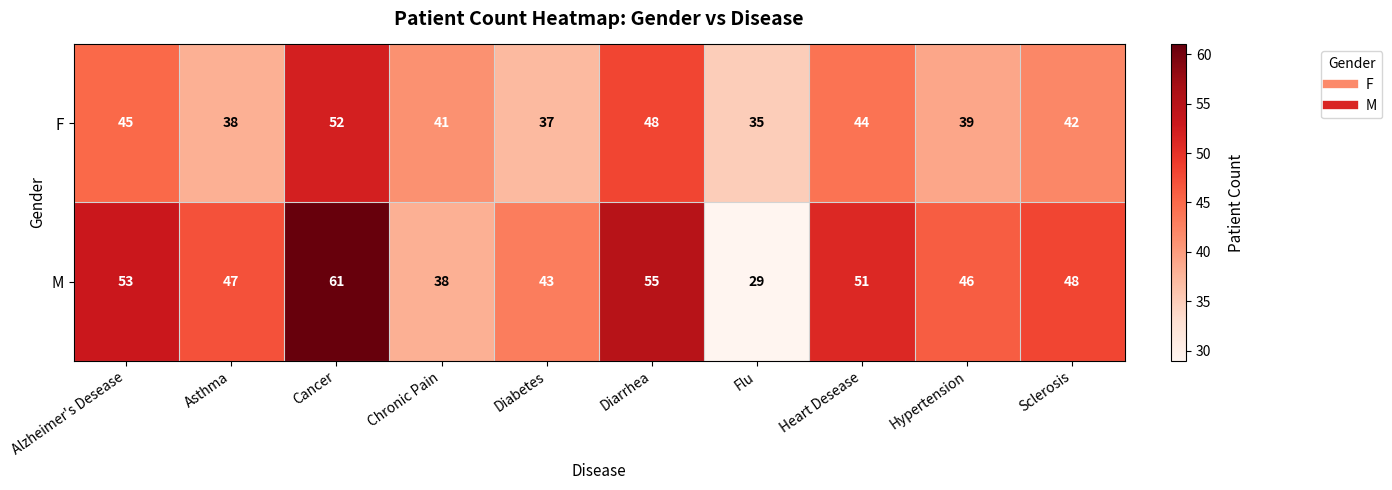

Which series has the largest total across all categories?

M